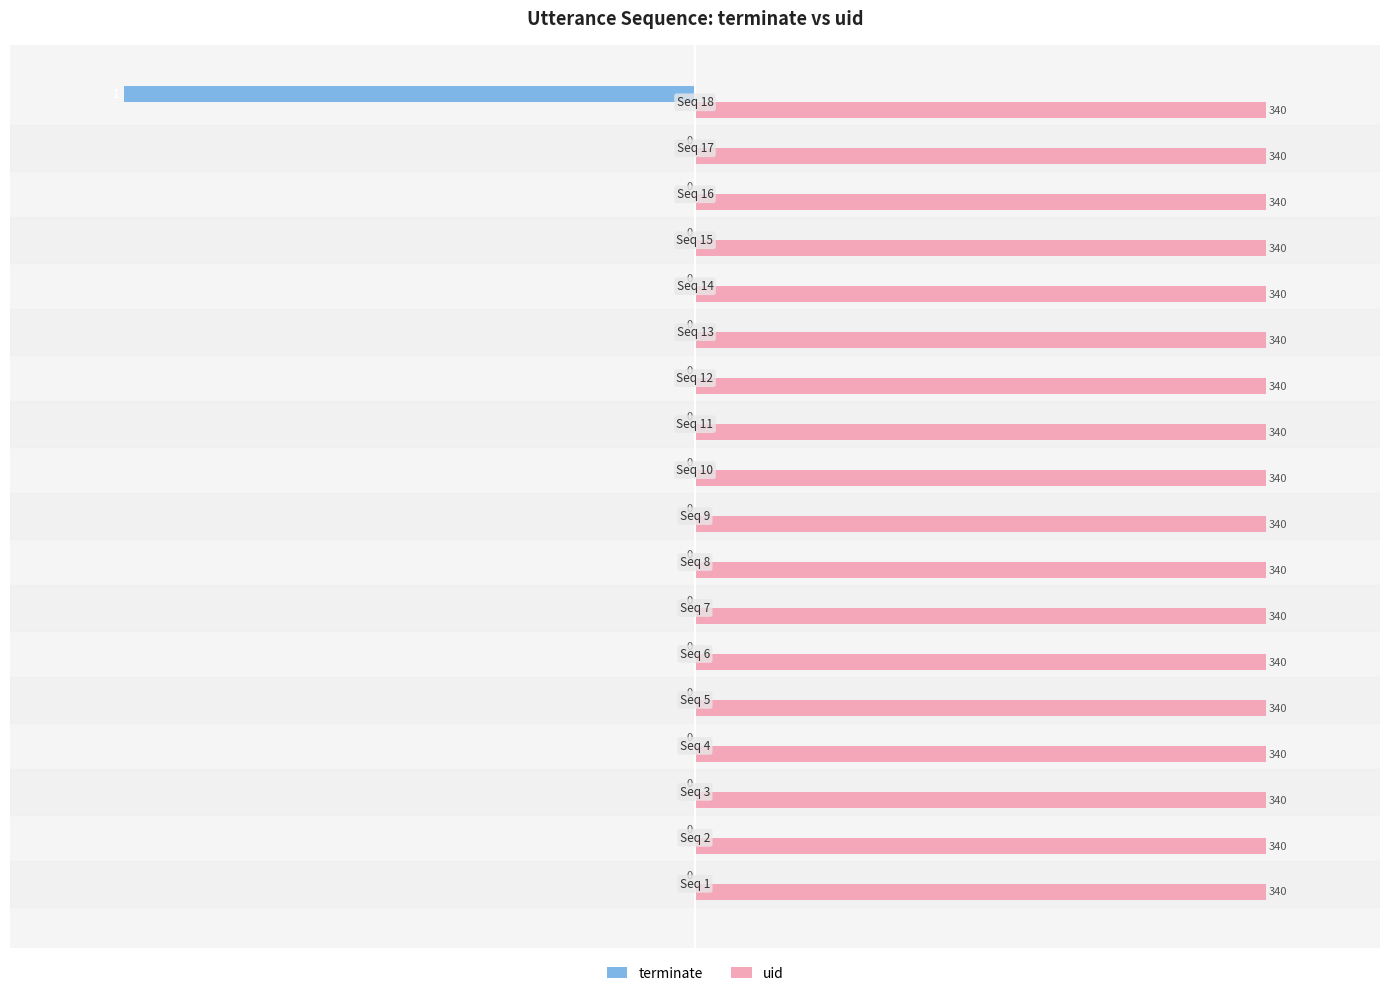

What is the greatest value displayed?

1